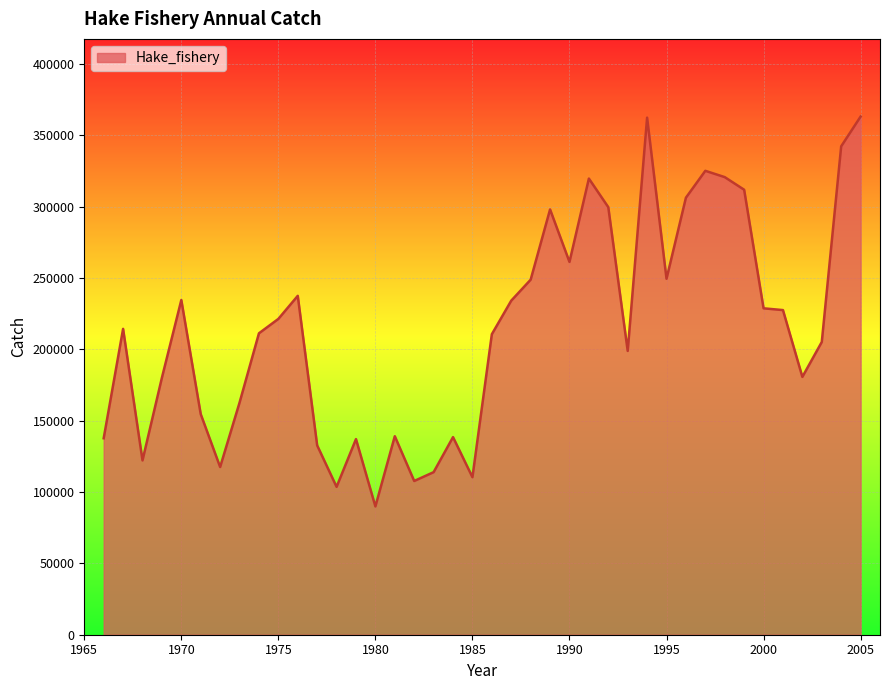

What is the smallest value displayed?

89929.9